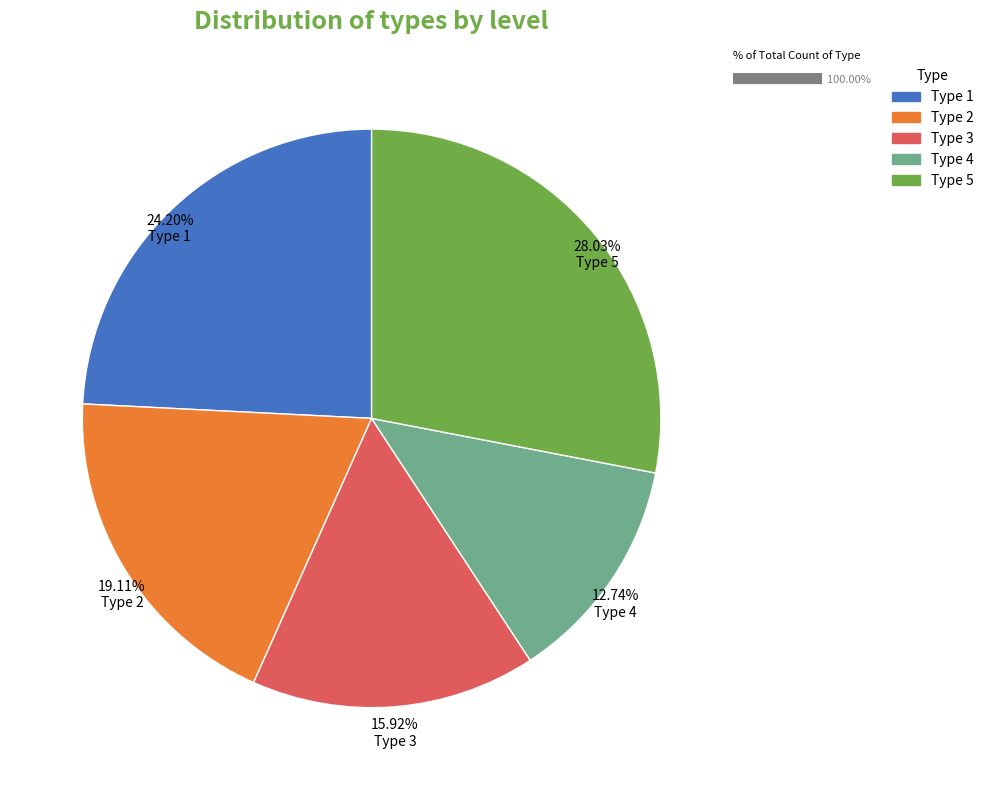

Which slice is the largest?

Type 5